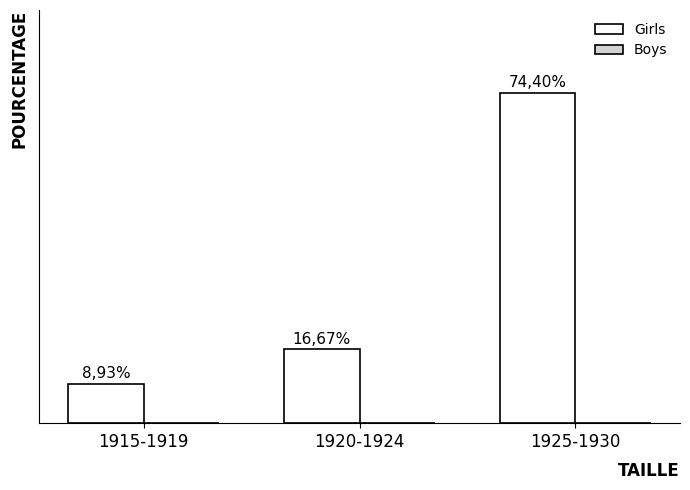

Reading right to left, what are all the values shown in this chart?

Girls: 74.4	16.7	8.9
Boys: 0.0	0.0	0.0